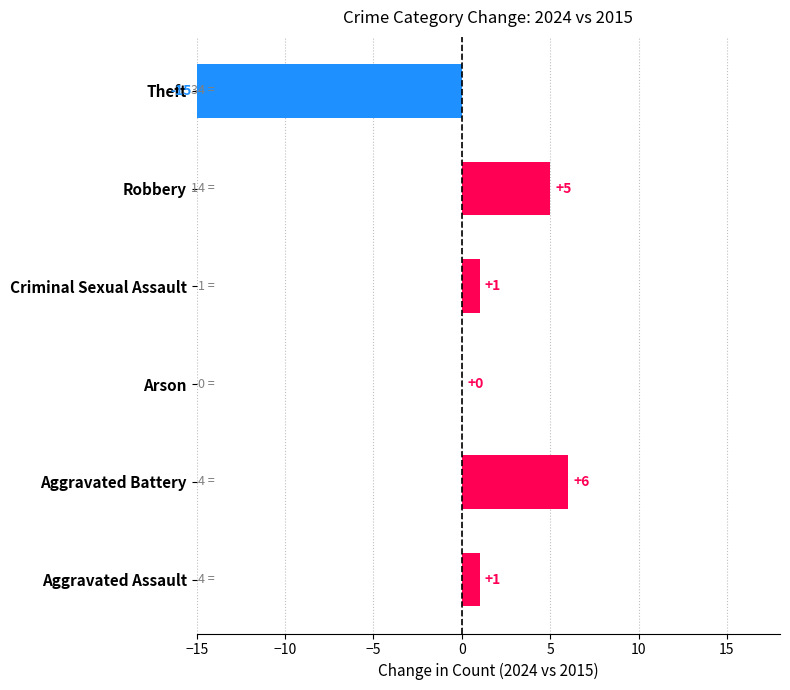

How many series are shown in this chart?

1